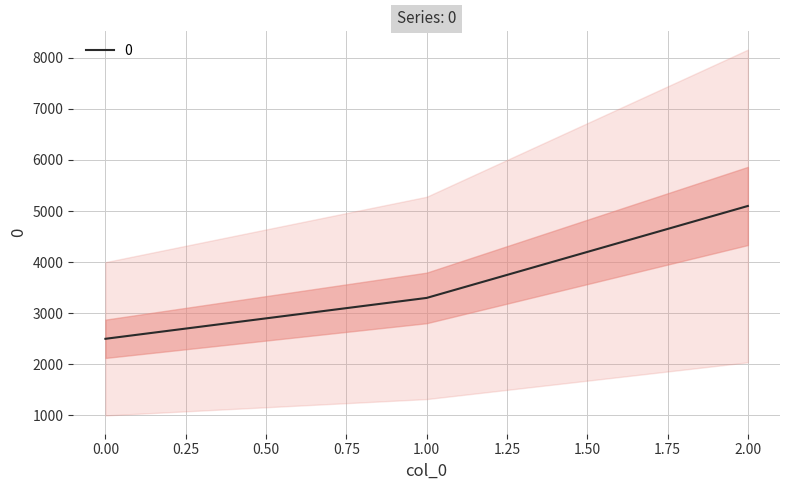

Count the number of categories in the chart.

3